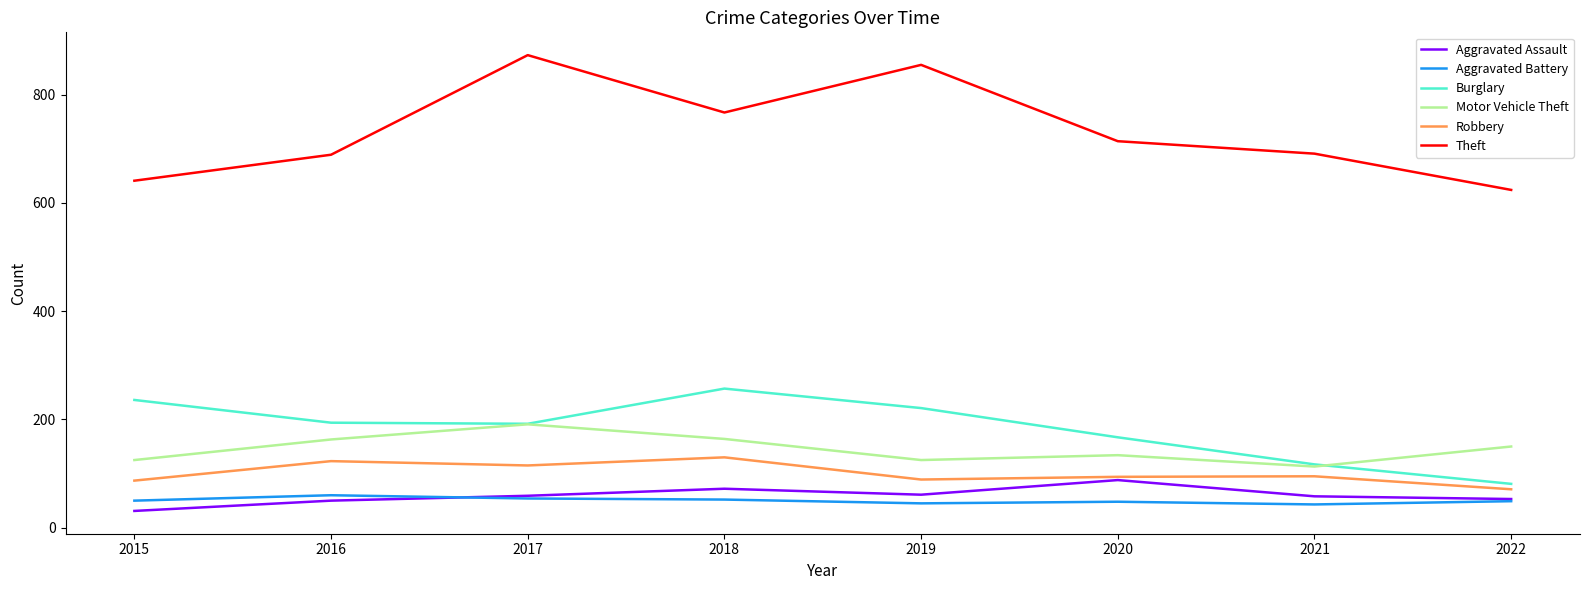

What is the difference between the second highest and second lowest values in the Robbery series?

36